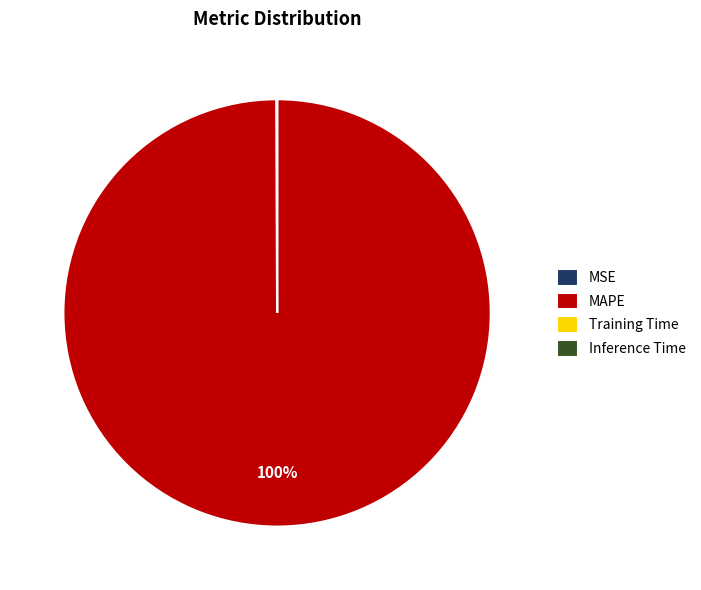

What is the largest slice in the pie chart?

MAPE